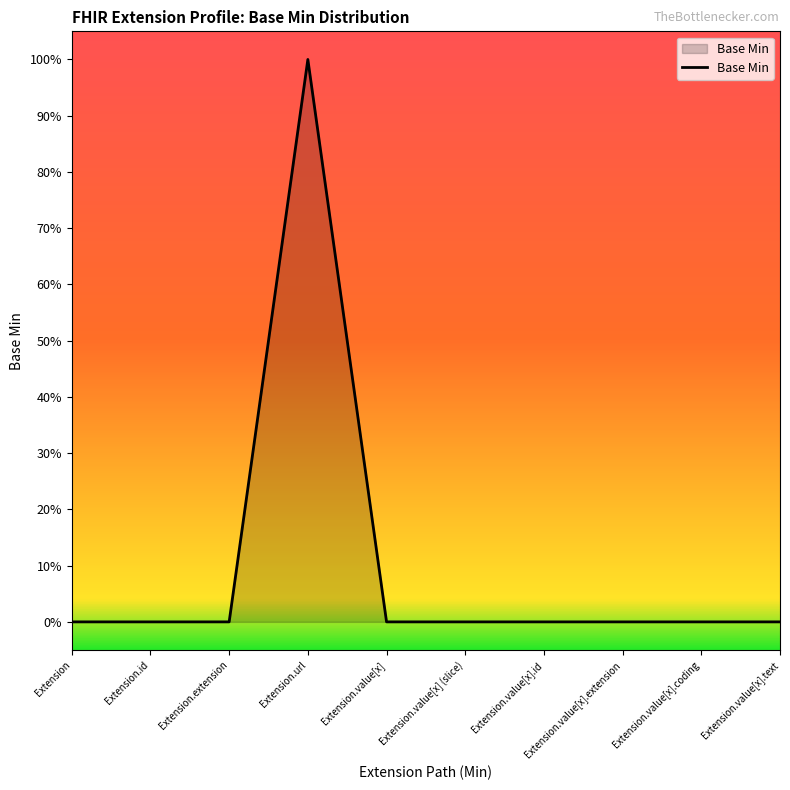

Does the chart display data point markers on the line(s)?

No